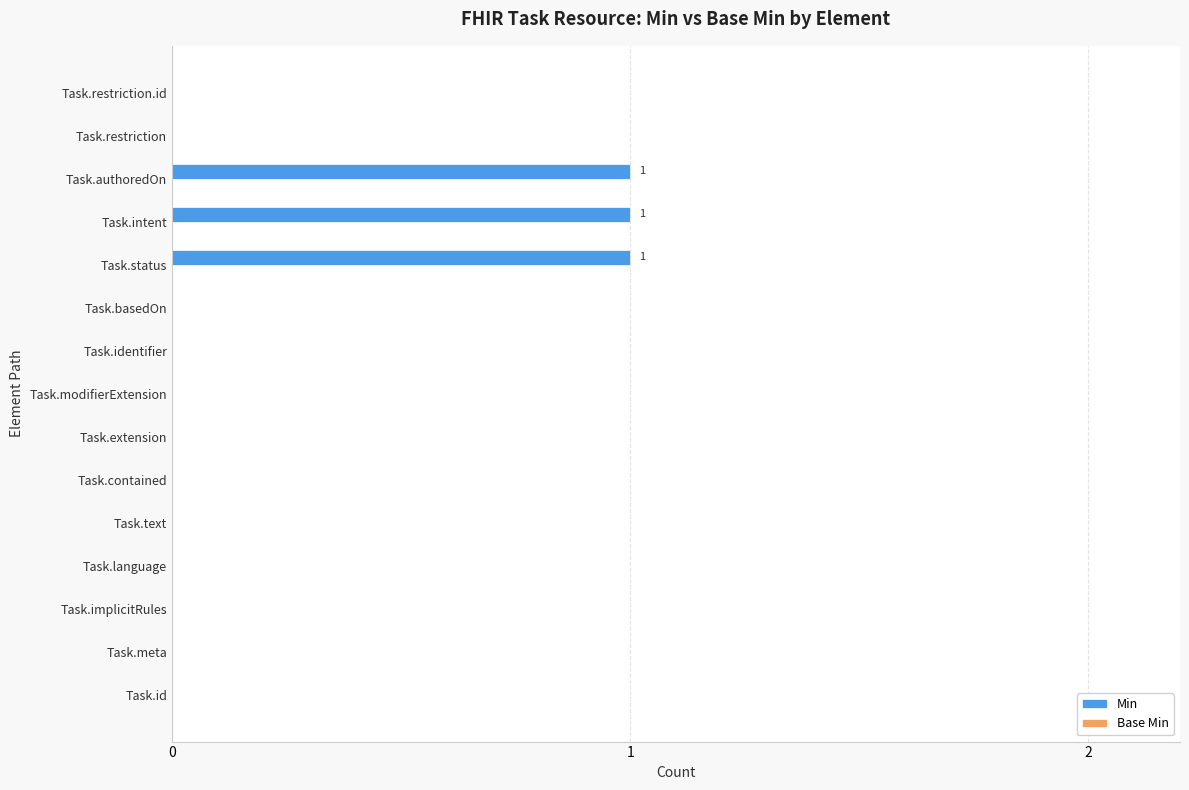

True or false: the data shows 0 at Task.text.

True